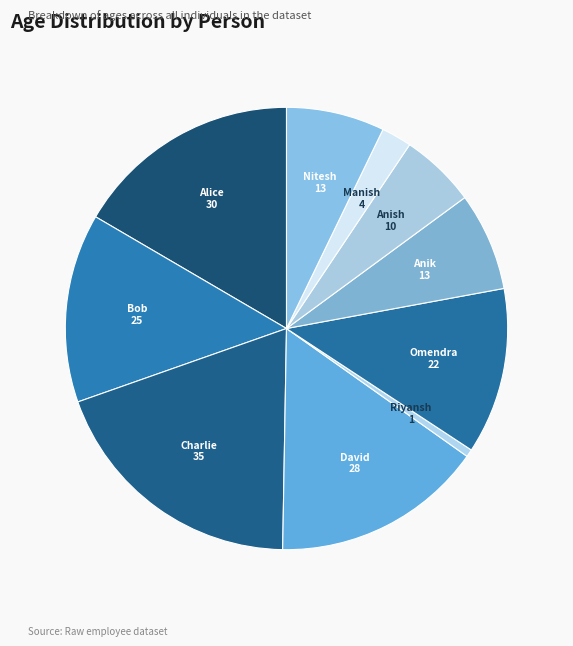

Count the number of slices in the pie.

10